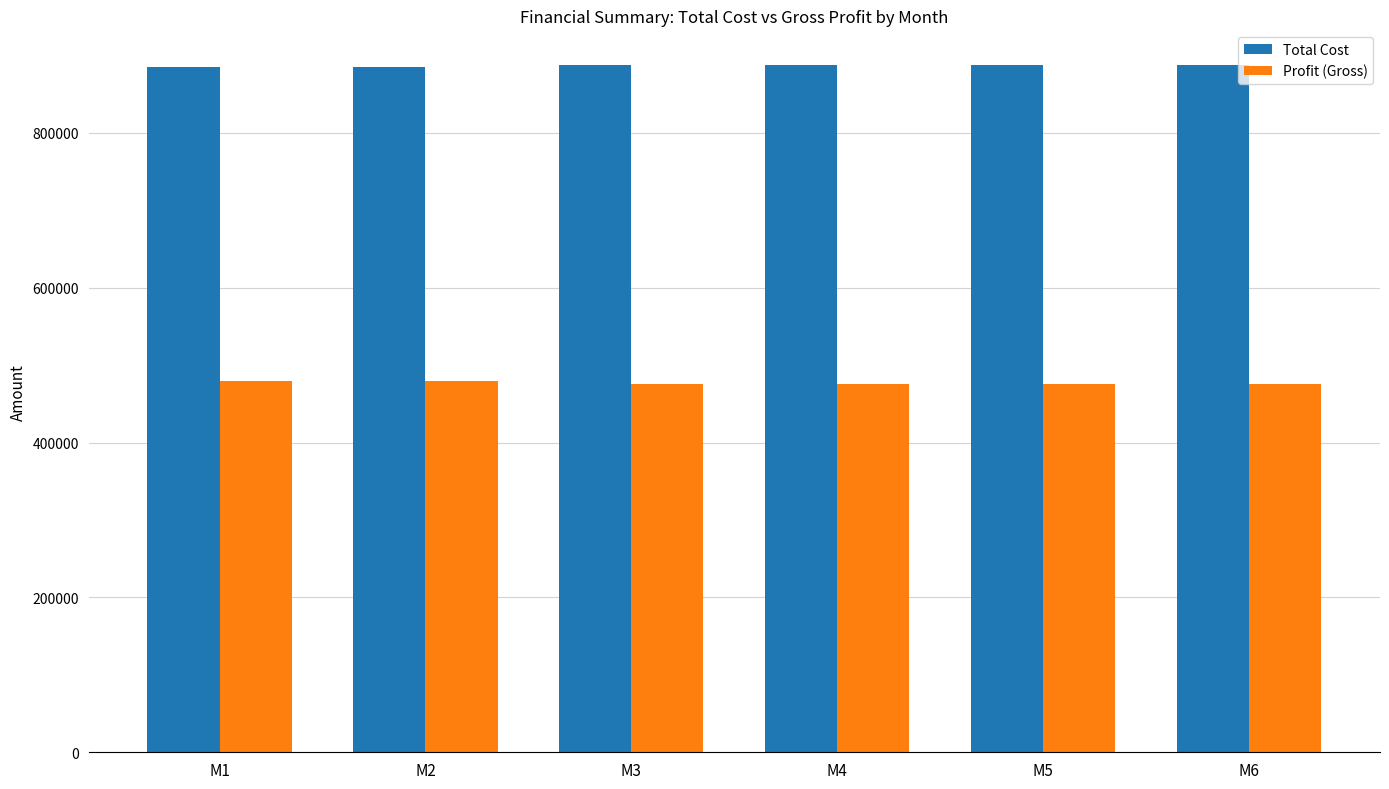

What is the value of the Profit (Gross) bar at the 5th from the left?

475581.8